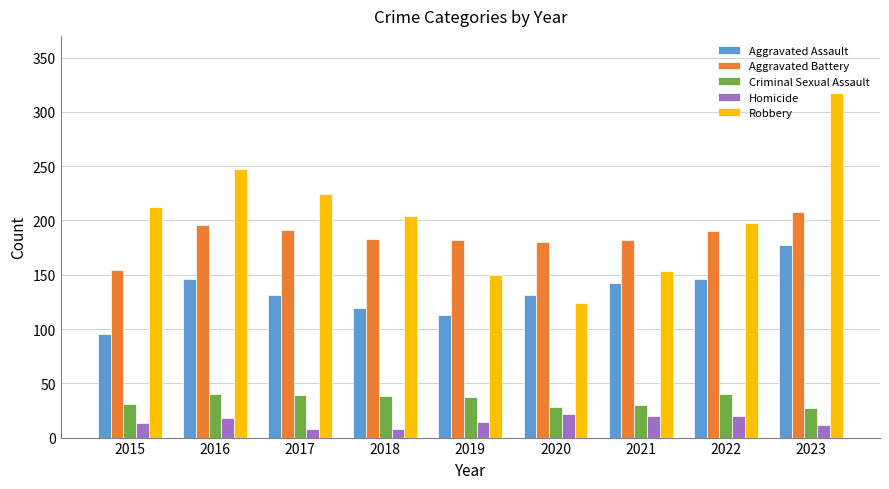

Rank the series at 2019 from highest to lowest value.

Aggravated Battery, Robbery, Aggravated Assault, Criminal Sexual Assault, Homicide